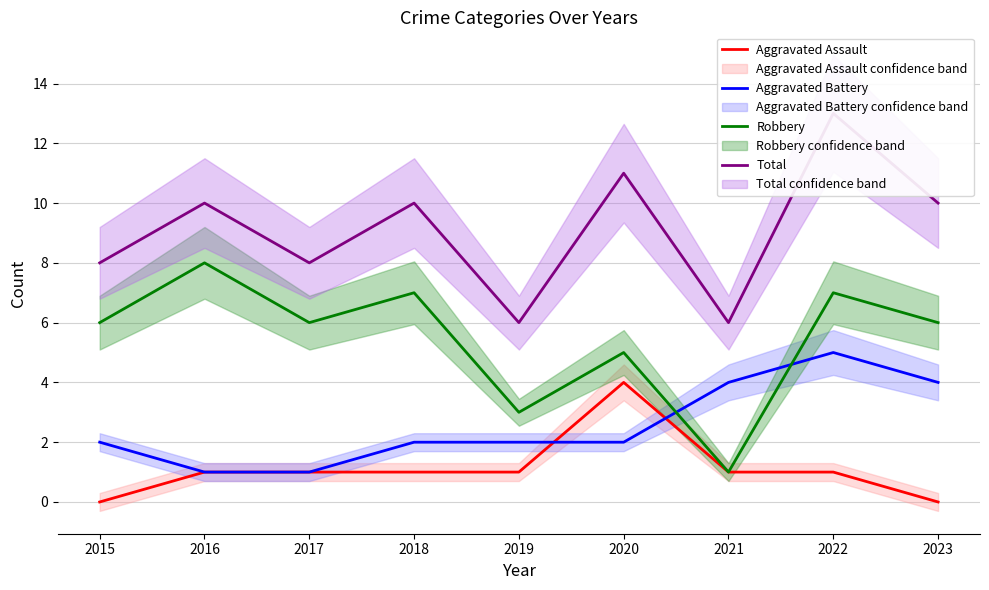

Is it true that Aggravated Battery equals 1 at 2016?

True